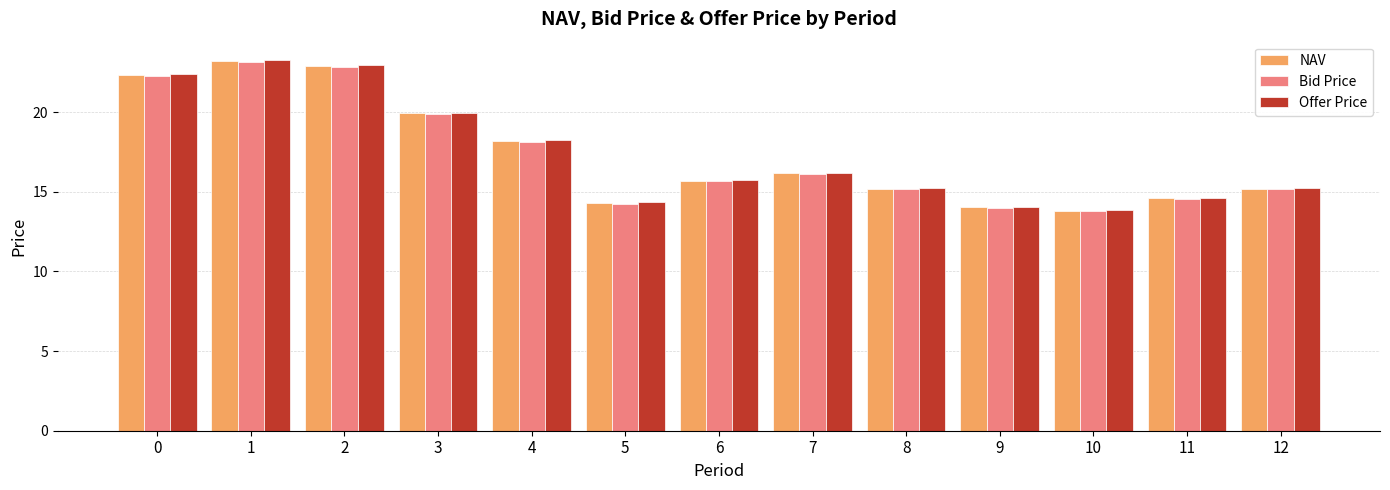

Which series has the widest spread of values?

Offer Price